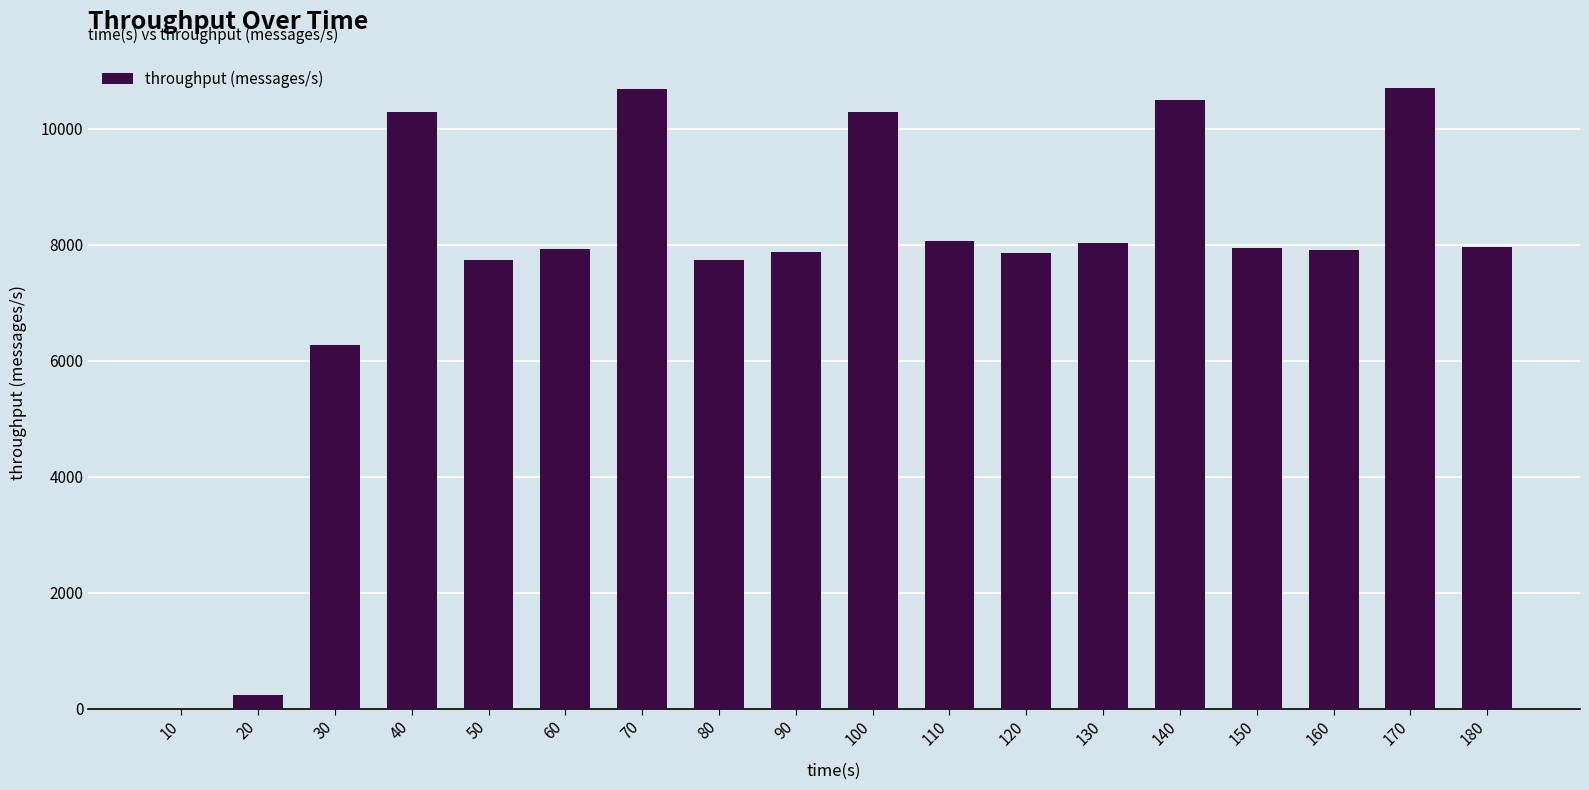

What is the greatest value displayed?

10704